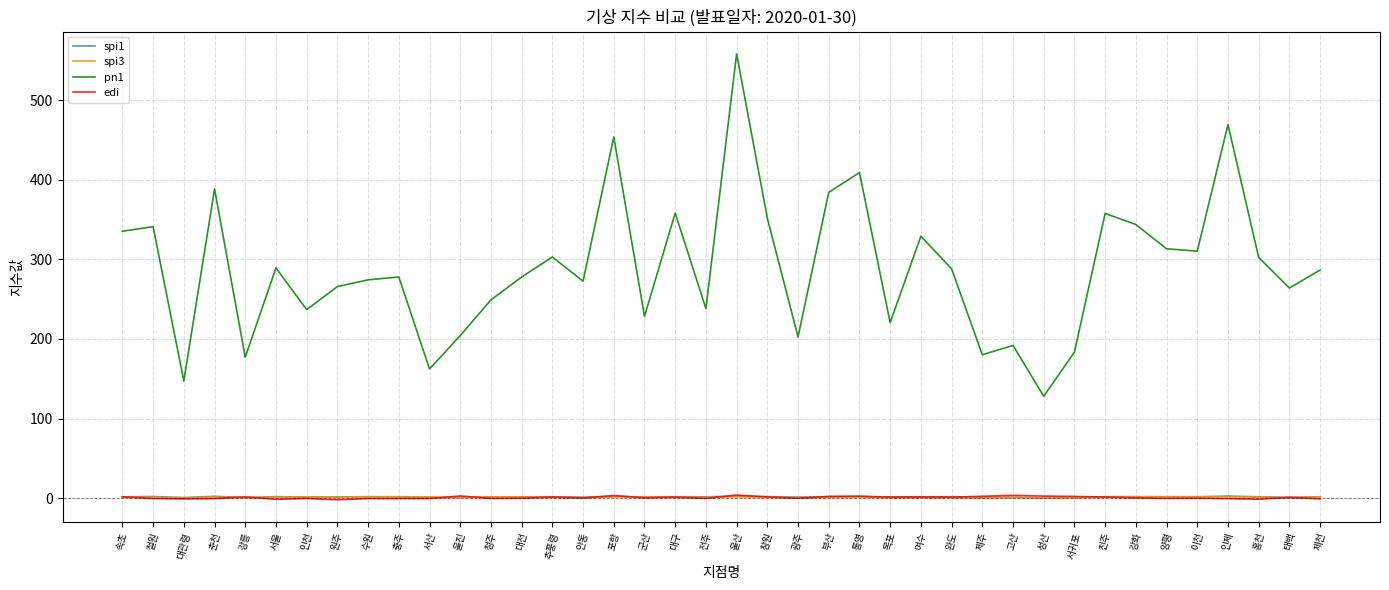

Is the value of pn1 at 서귀포 greater than the value of spi3 at 충주?

Yes